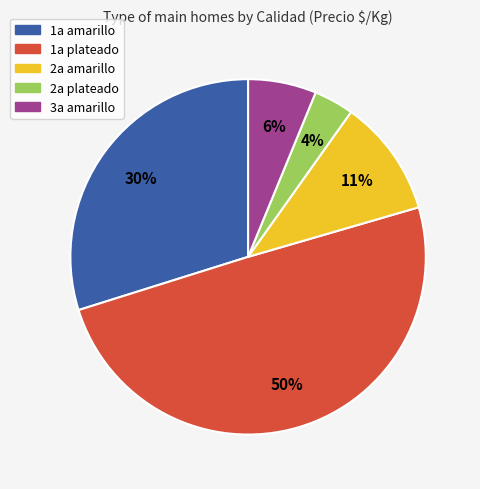

To the nearest percent, what percentage of the pie is 2a amarillo?

11%